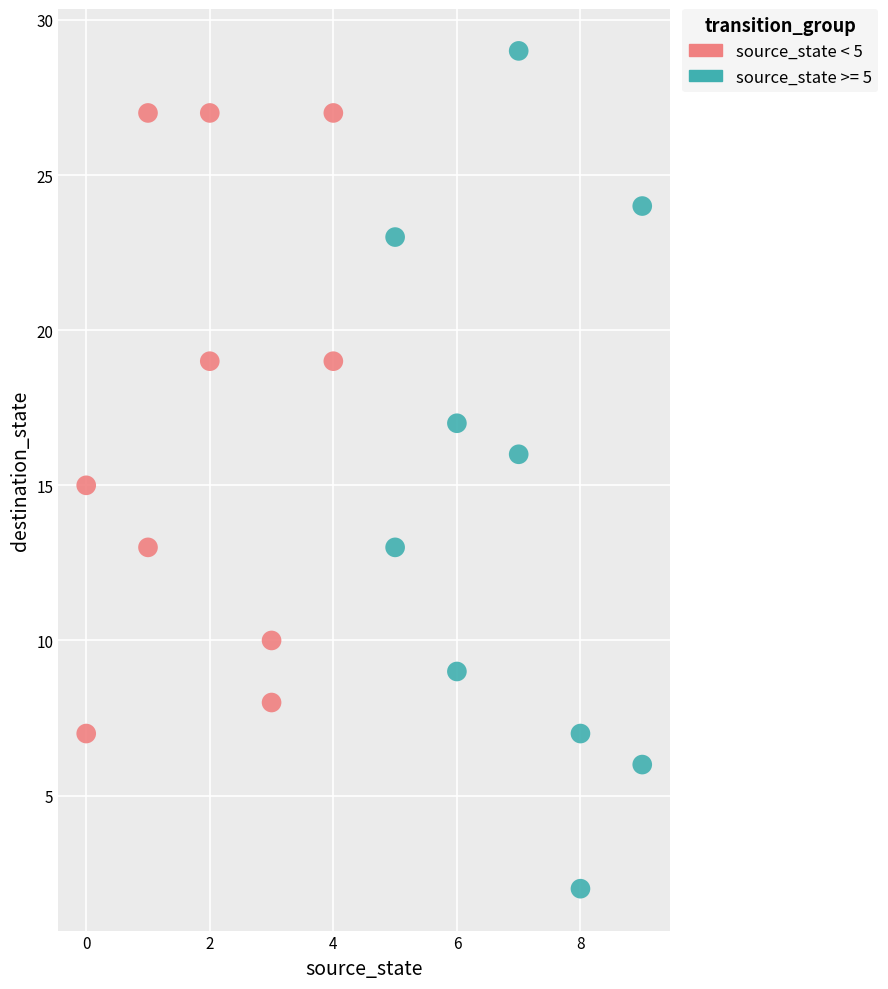

Which series contains the highest Y value?

source_state >= 5